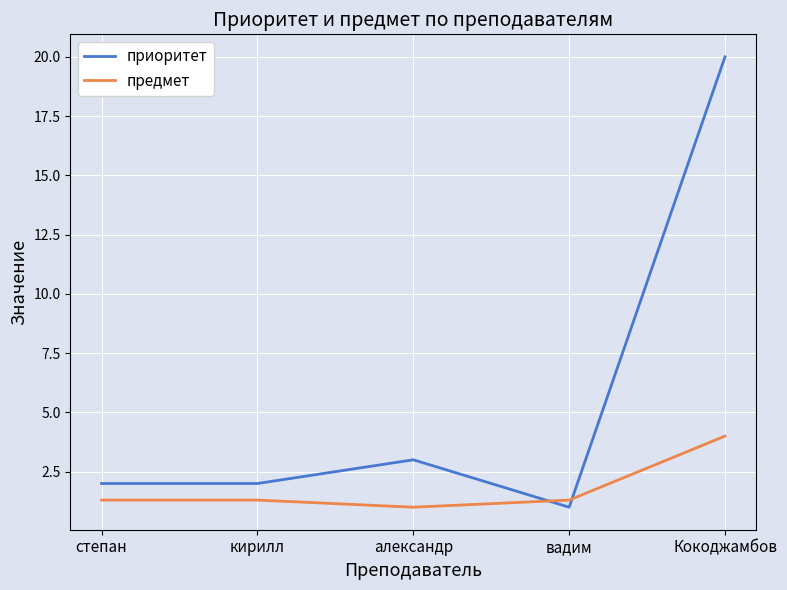

At which category is the sum across all series the highest?

Кокоджамбов